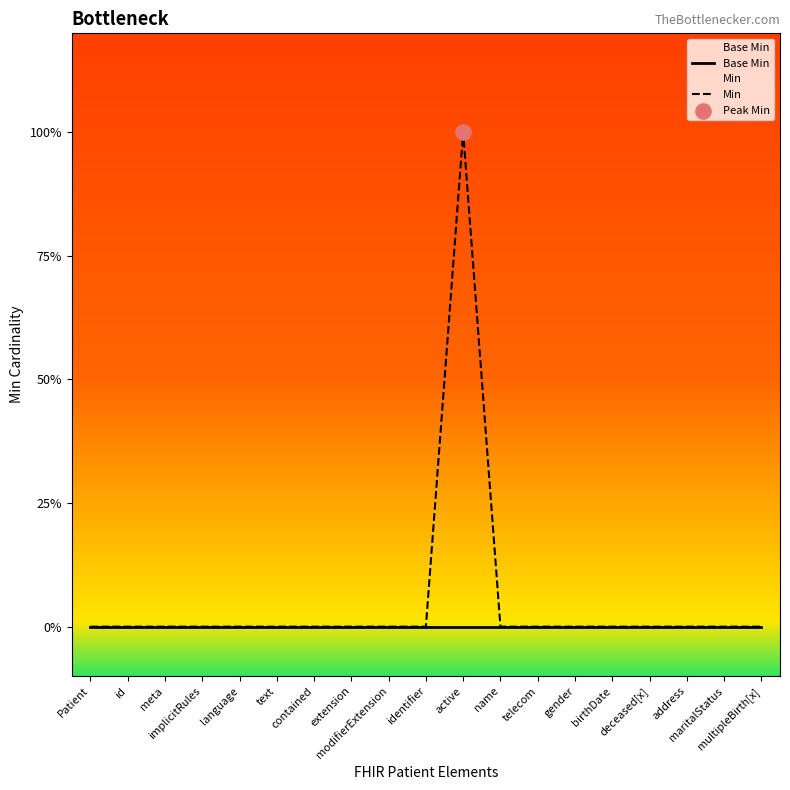

Which series has the largest total across all categories?

Min